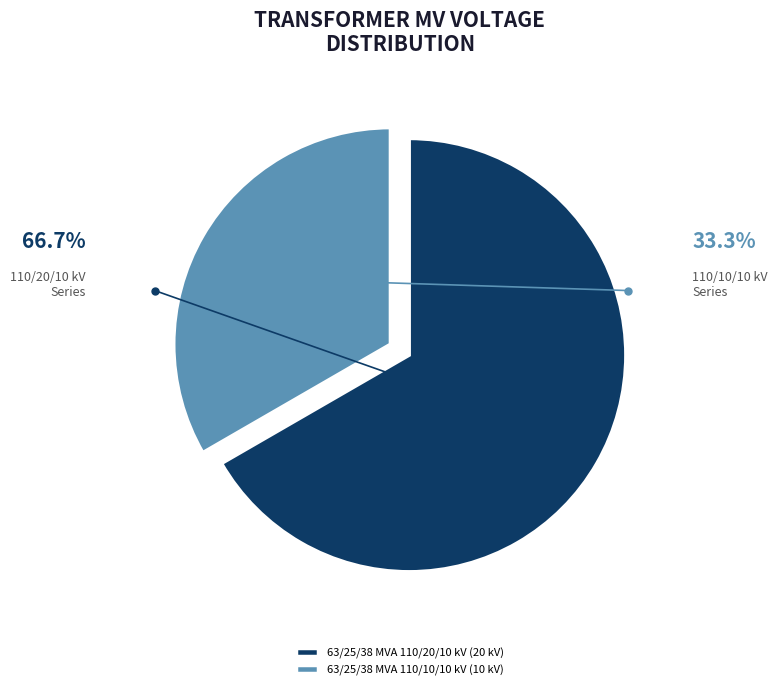

Rank the categories by value from lowest to highest.

63/25/38 MVA 110/10/10 kV, 63/25/38 MVA 110/20/10 kV